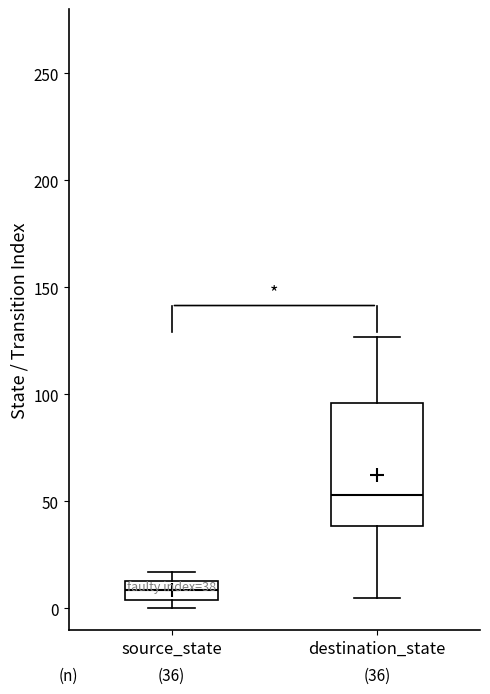

Which box has the lowest median line?

source_state